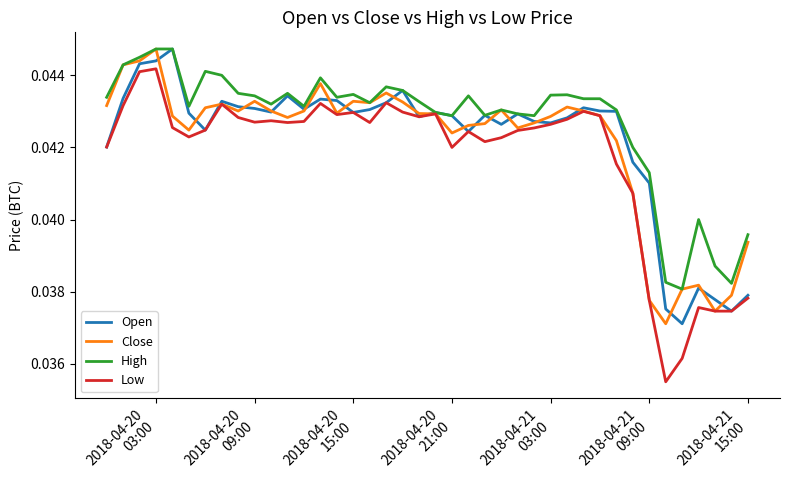

Which series has the largest total across all categories?

High